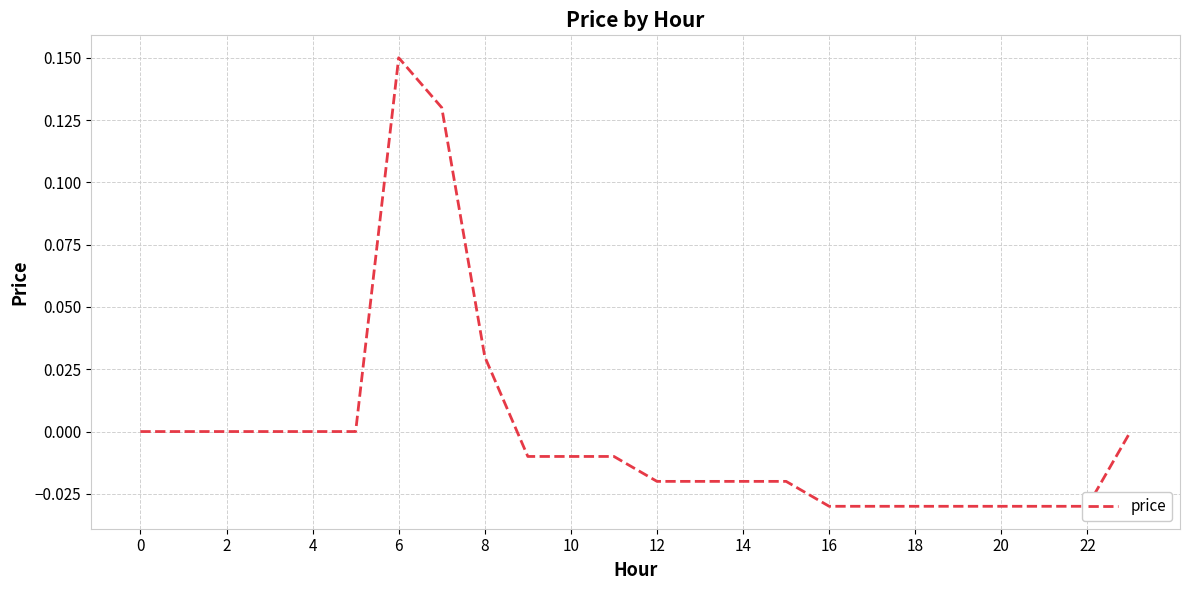

How many values are below 0?

14